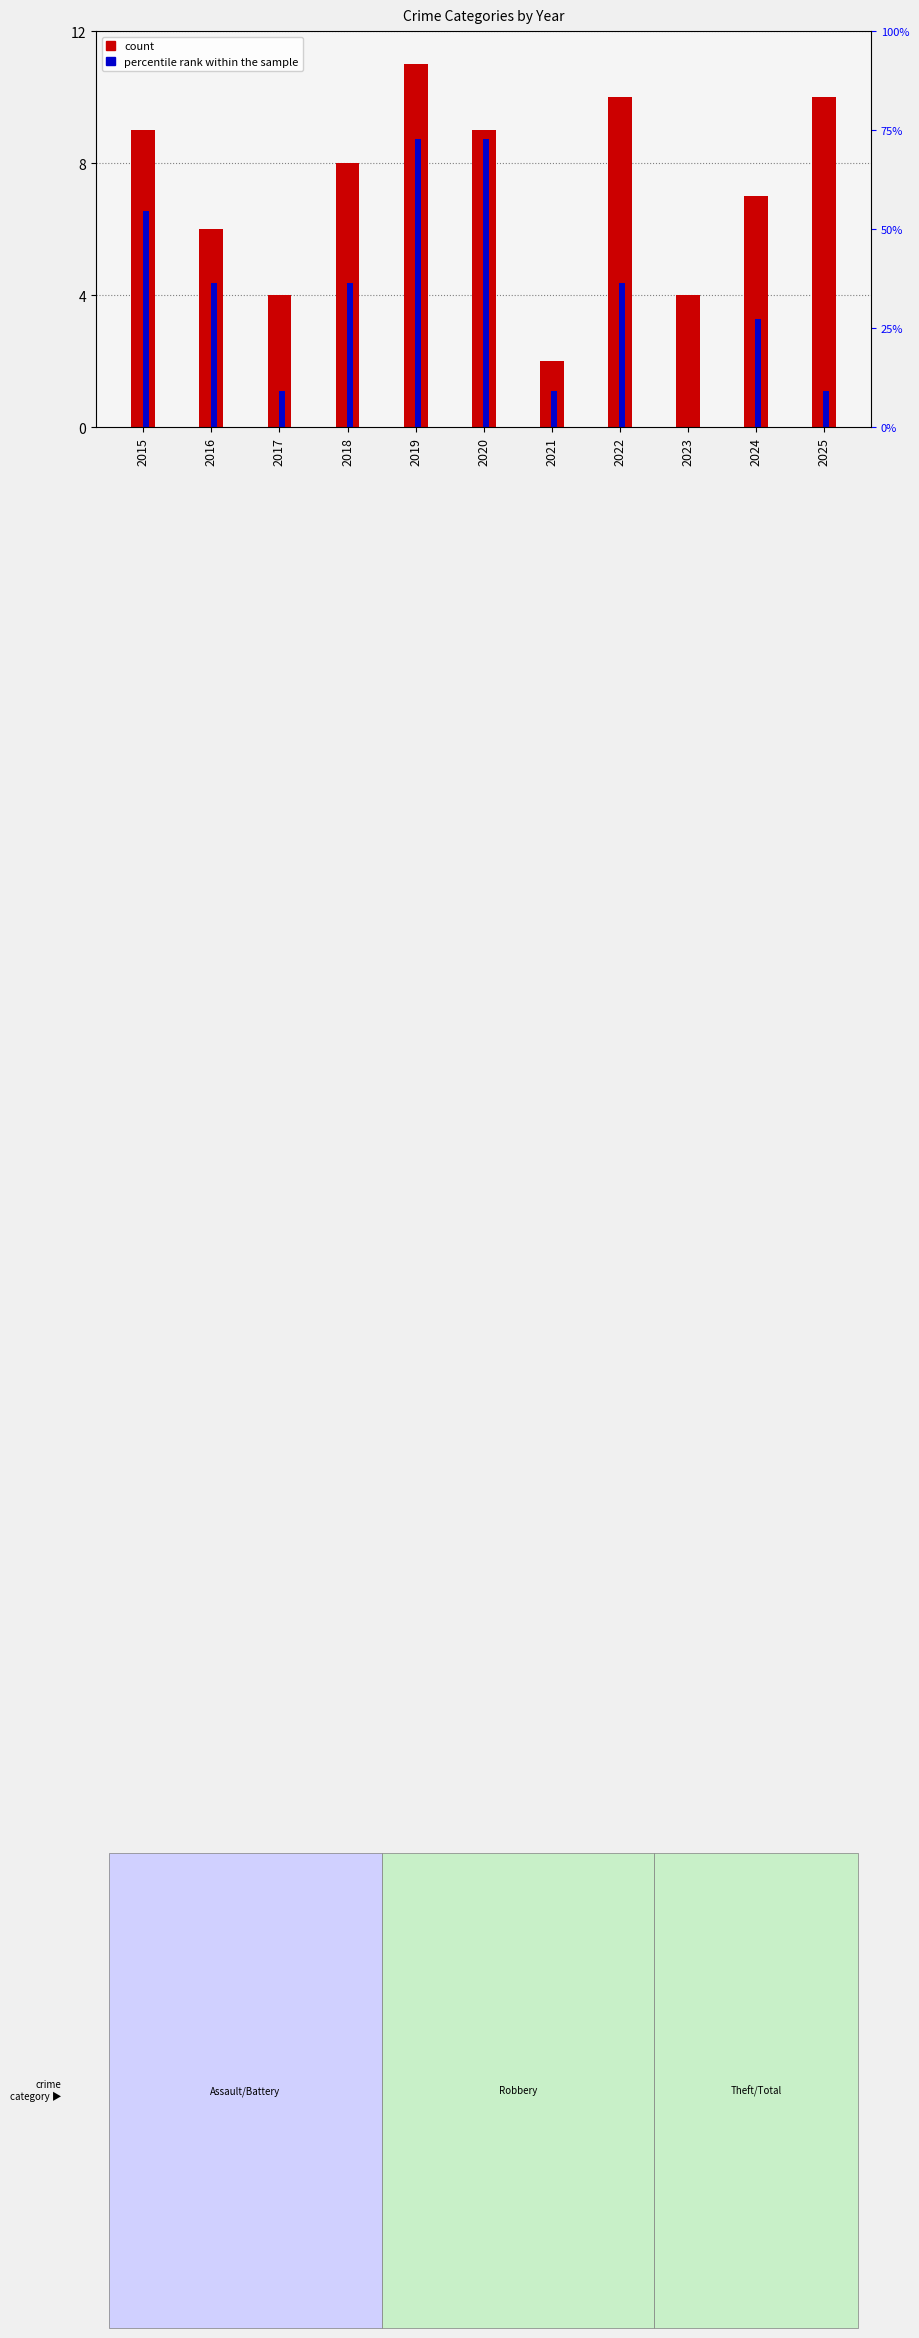

At which label does count first exceed 8?

2015